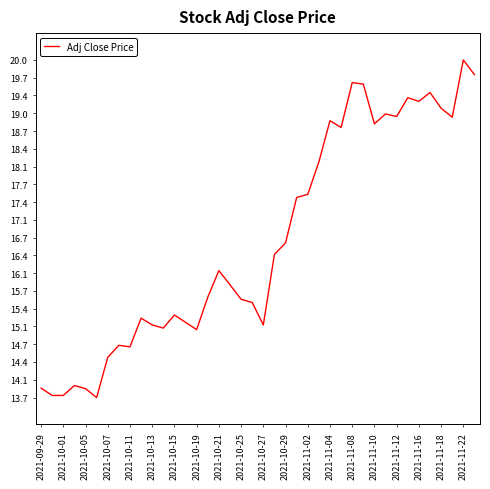

What is the difference between the maximum and minimum values?

6.3